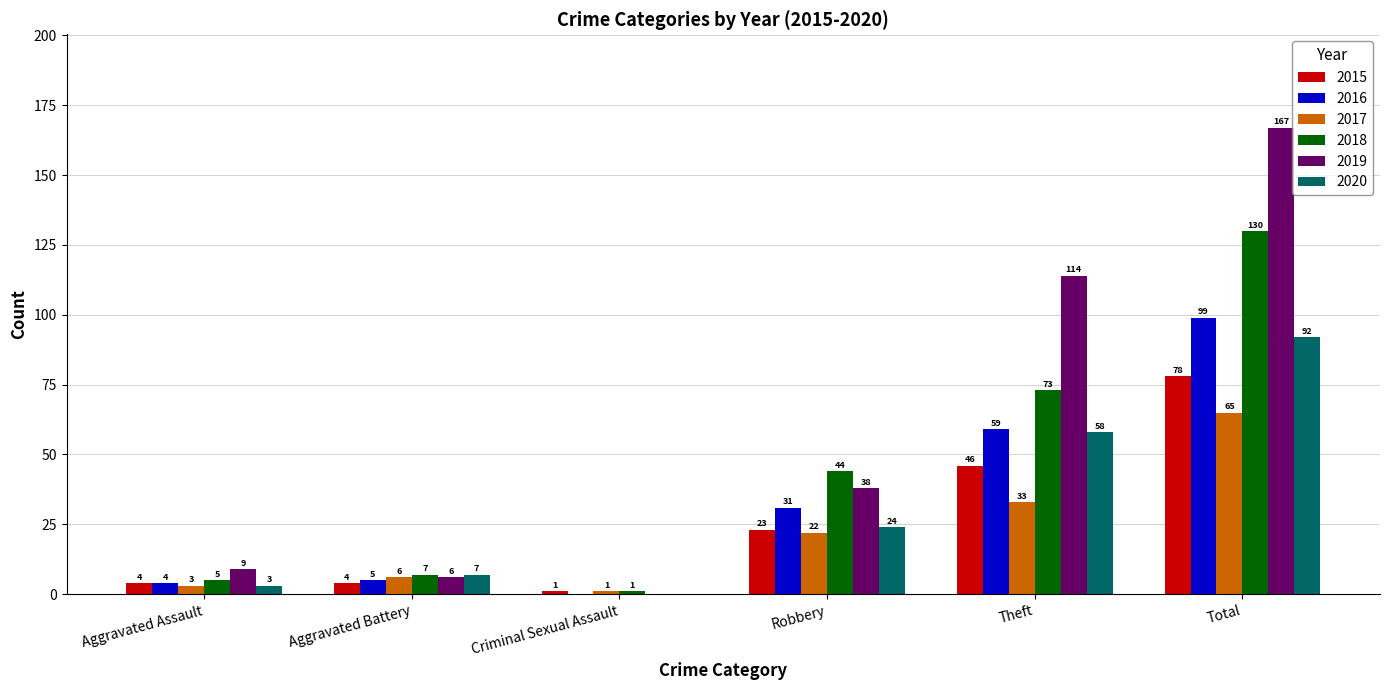

What is the sum of the 2017 values at Aggravated Battery and Robbery?

28